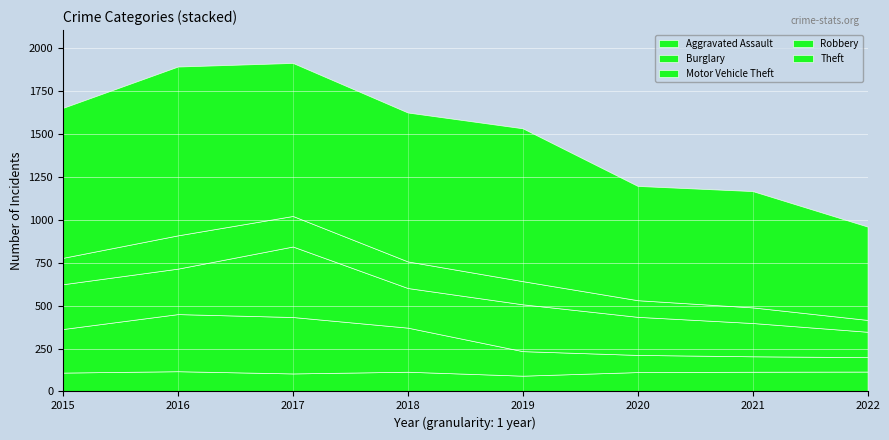

Is it true that Aggravated Assault equals 201 at 2021?

False